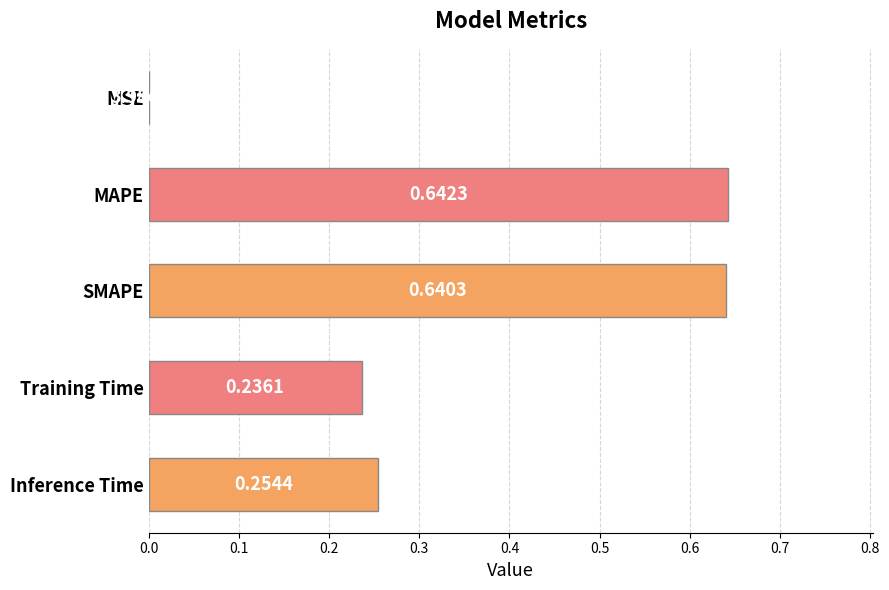

Between Training Time and MAPE, which is larger?

MAPE